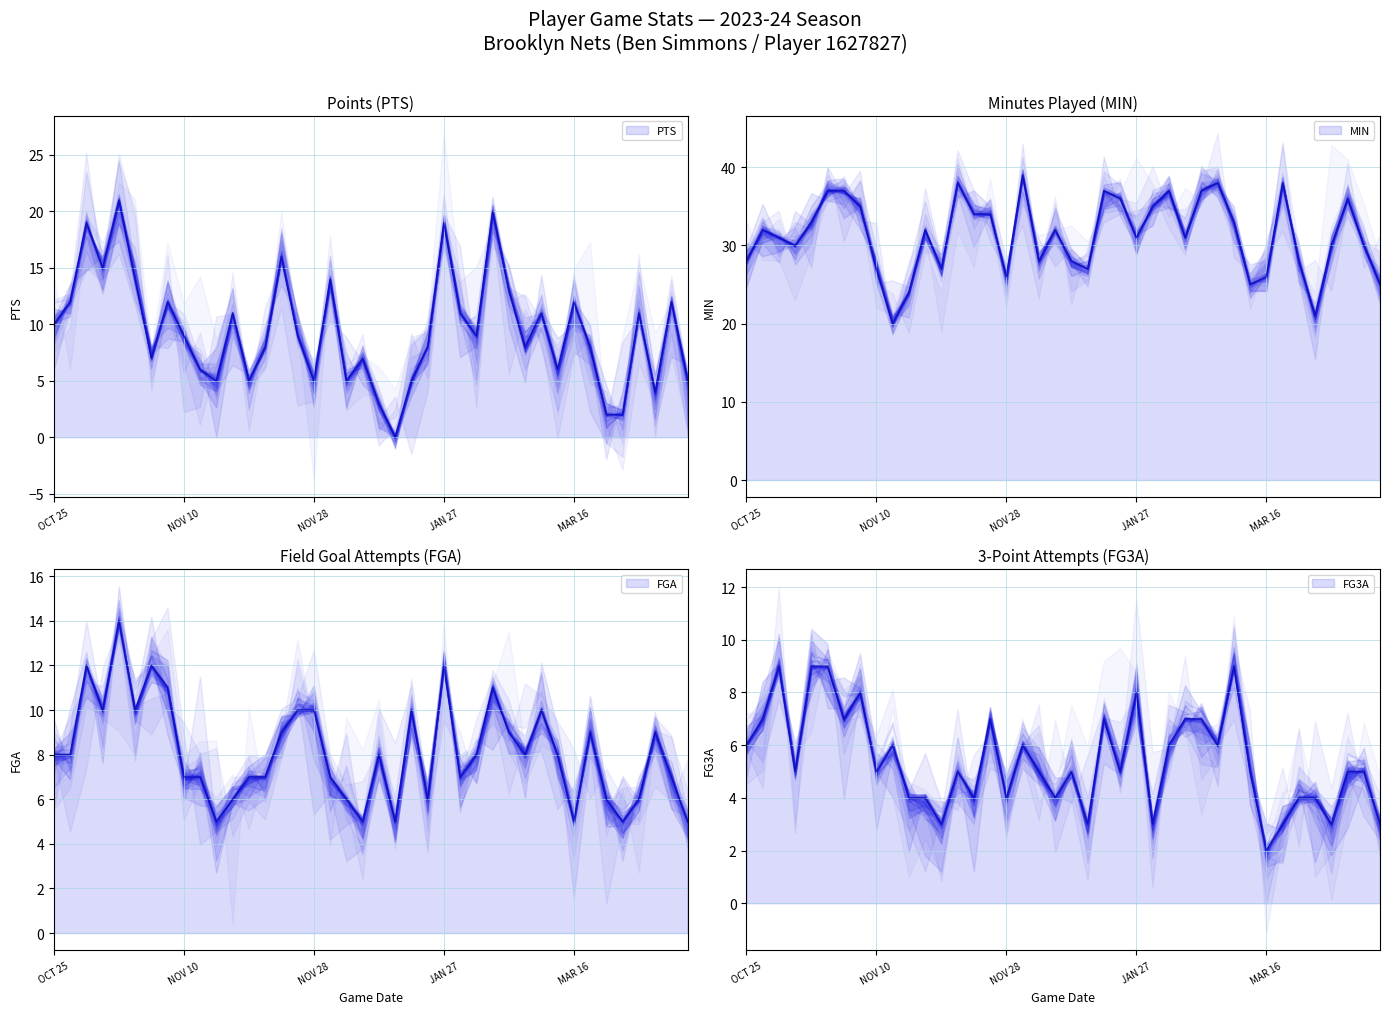

Reading right to left, list all the values displayed in this chart.

PTS: MAR 31=5	MAR 29=12	MAR 27=4	MAR 25=11	MAR 23=2	MAR 19=2	MAR 17=8	MAR 16=12	MAR 13=6	MAR 10=11	MAR 09=8	MAR 07=13	MAR 05=20	MAR 04=9	MAR 02=11	JAN 27=19	JAN 25=8	JAN 23=5	JAN 21=0	JAN 19=3	JAN 17=7	JAN 15=5	NOV 30=14	NOV 28=5	NOV 26=9	NOV 25=16	NOV 22=8	NOV 19=5	NOV 16=11	NOV 14=5	NOV 12=6	NOV 10=9	NOV 08=12	NOV 06=7	NOV 04=14	NOV 03=21	NOV 01=15	OCT 30=19	OCT 27=12	OCT 25=10
MIN: MAR 31=25	MAR 29=30	MAR 27=36	MAR 25=30	MAR 23=21	MAR 19=28	MAR 17=38	MAR 16=26	MAR 13=25	MAR 10=33	MAR 09=38	MAR 07=37	MAR 05=31	MAR 04=37	MAR 02=35	JAN 27=31	JAN 25=36	JAN 23=37	JAN 21=27	JAN 19=28	JAN 17=32	JAN 15=28	NOV 30=39	NOV 28=26	NOV 26=34	NOV 25=34	NOV 22=38	NOV 19=27	NOV 16=32	NOV 14=24	NOV 12=20	NOV 10=27	NOV 08=35	NOV 06=37	NOV 04=37	NOV 03=33	NOV 01=30	OCT 30=31	OCT 27=32	OCT 25=28
FGA: MAR 31=5	MAR 29=7	MAR 27=9	MAR 25=6	MAR 23=5	MAR 19=6	MAR 17=9	MAR 16=5	MAR 13=8	MAR 10=10	MAR 09=8	MAR 07=9	MAR 05=11	MAR 04=8	MAR 02=7	JAN 27=12	JAN 25=6	JAN 23=10	JAN 21=5	JAN 19=8	JAN 17=5	JAN 15=6	NOV 30=7	NOV 28=10	NOV 26=10	NOV 25=9	NOV 22=7	NOV 19=7	NOV 16=6	NOV 14=5	NOV 12=7	NOV 10=7	NOV 08=11	NOV 06=12	NOV 04=10	NOV 03=14	NOV 01=10	OCT 30=12	OCT 27=8	OCT 25=8
FG3A: MAR 31=3	MAR 29=5	MAR 27=5	MAR 25=3	MAR 23=4	MAR 19=4	MAR 17=3	MAR 16=2	MAR 13=5	MAR 10=9	MAR 09=6	MAR 07=7	MAR 05=7	MAR 04=6	MAR 02=3	JAN 27=8	JAN 25=5	JAN 23=7	JAN 21=3	JAN 19=5	JAN 17=4	JAN 15=5	NOV 30=6	NOV 28=4	NOV 26=7	NOV 25=4	NOV 22=5	NOV 19=3	NOV 16=4	NOV 14=4	NOV 12=6	NOV 10=5	NOV 08=8	NOV 06=7	NOV 04=9	NOV 03=9	NOV 01=5	OCT 30=9	OCT 27=7	OCT 25=6